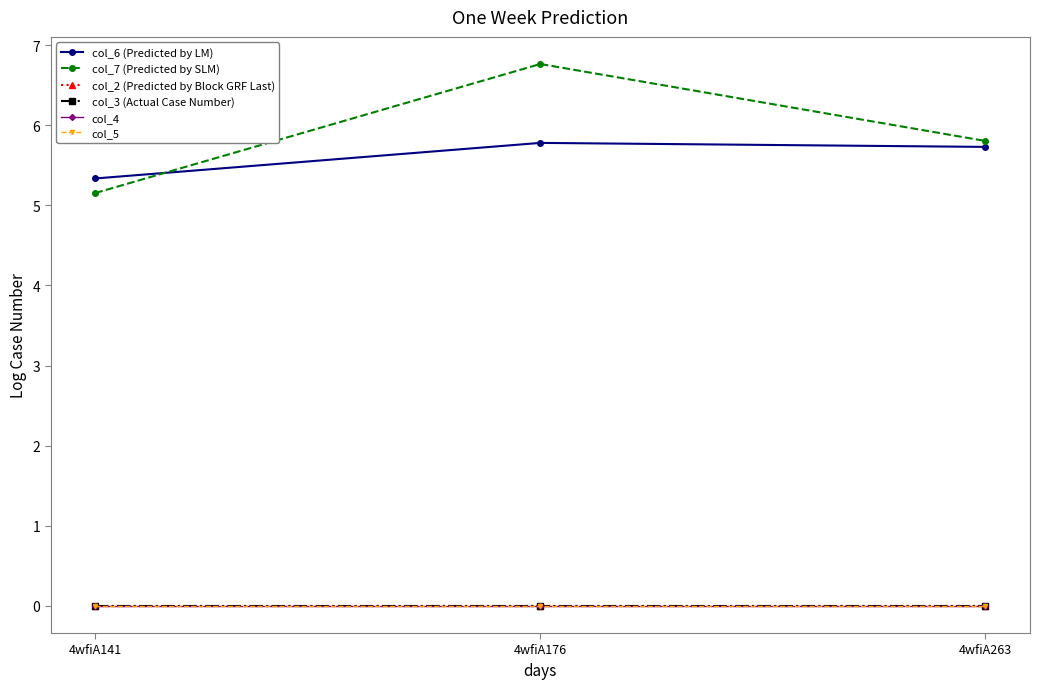

Which series has the largest total across all categories?

col_7 (Predicted by SLM)